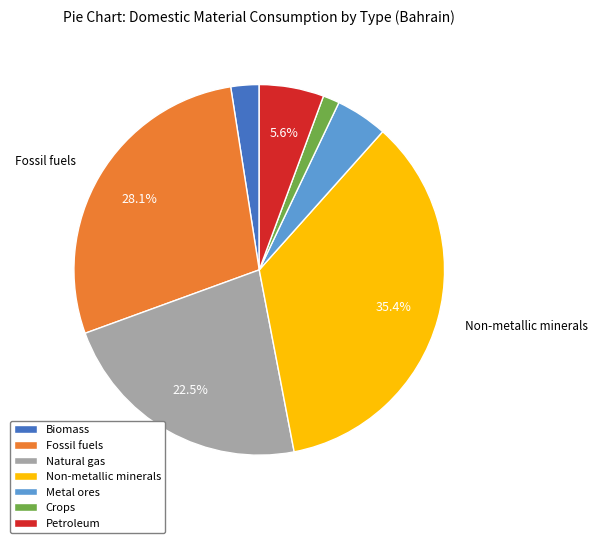

Does Crops represent more than half of the total?

No